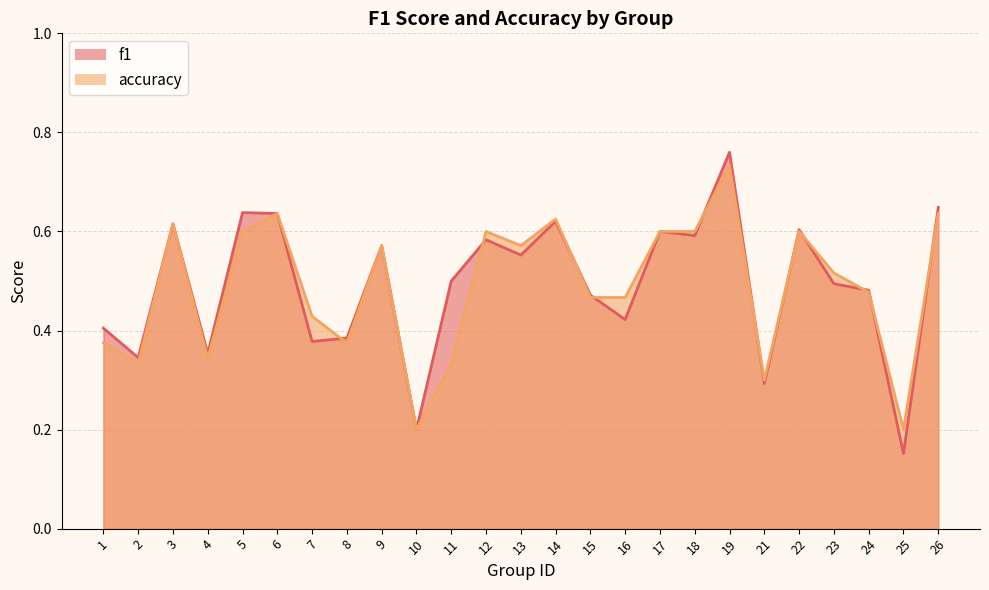

Where is f1 nearest to the value 0?

25